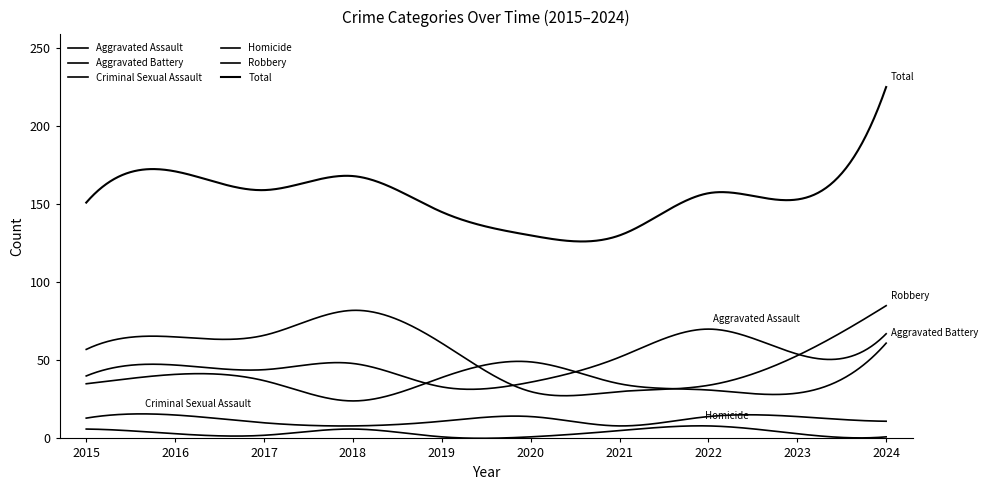

List the series in order of their peak value, highest first.

Total, Robbery, Aggravated Assault, Aggravated Battery, Criminal Sexual Assault, Homicide